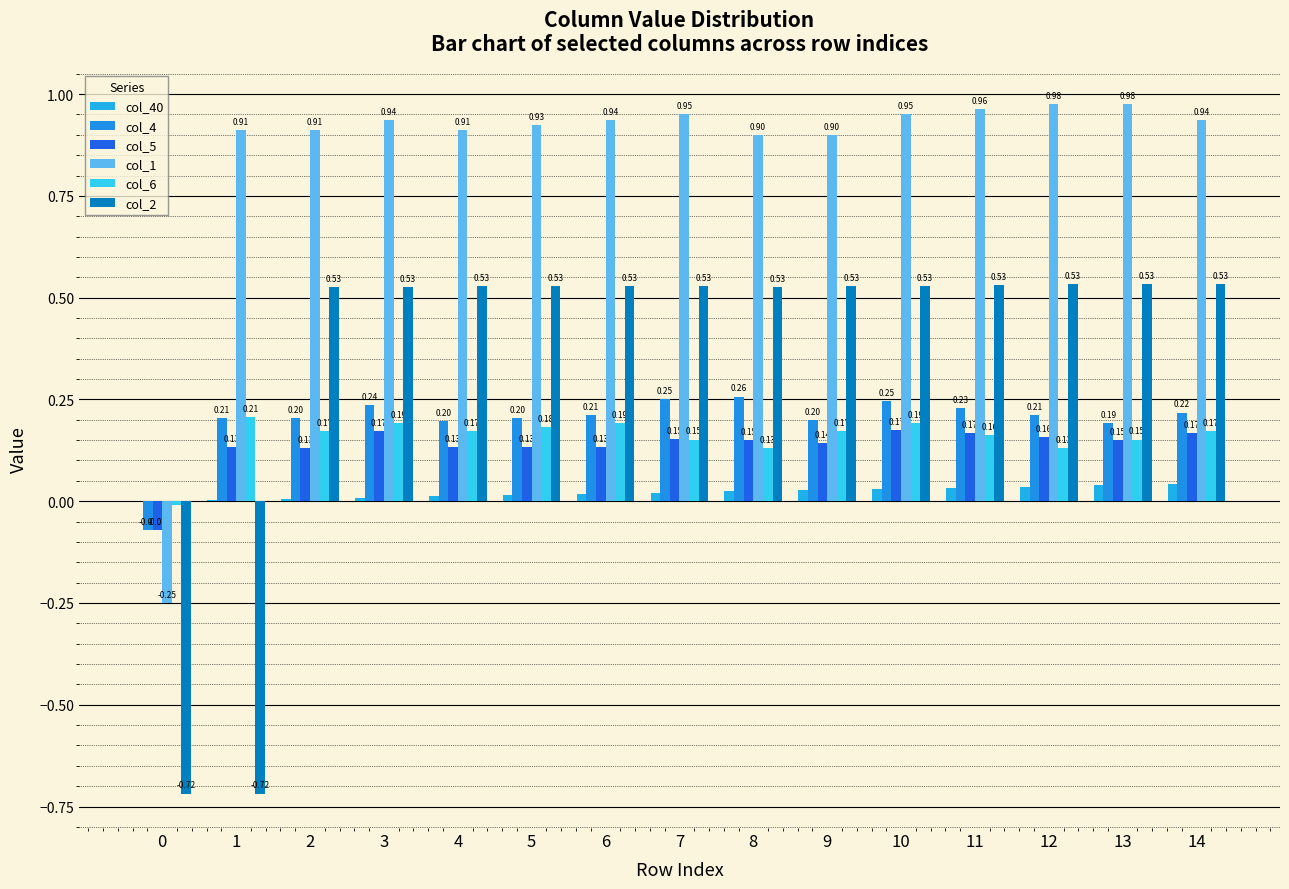

Where does the col_5 series first go above 0?

1